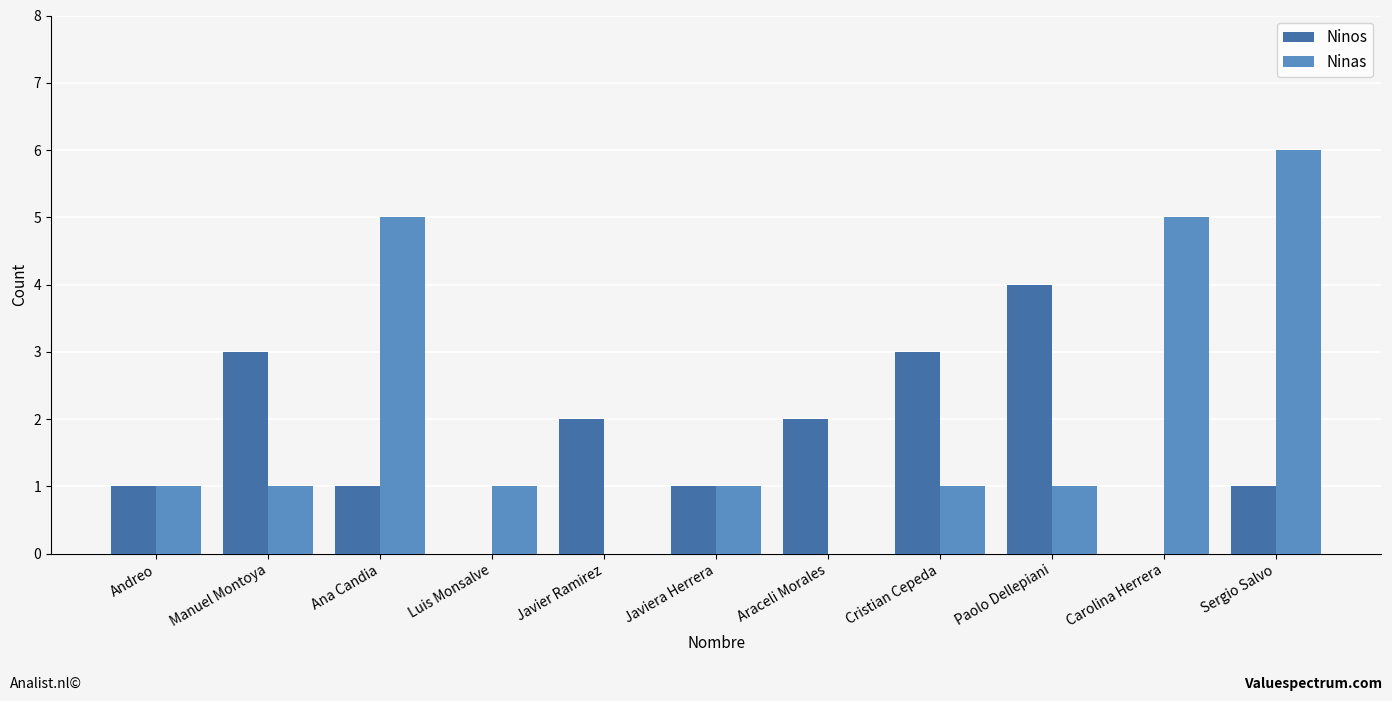

What are all the series names shown in the legend?

Ninos, Ninas